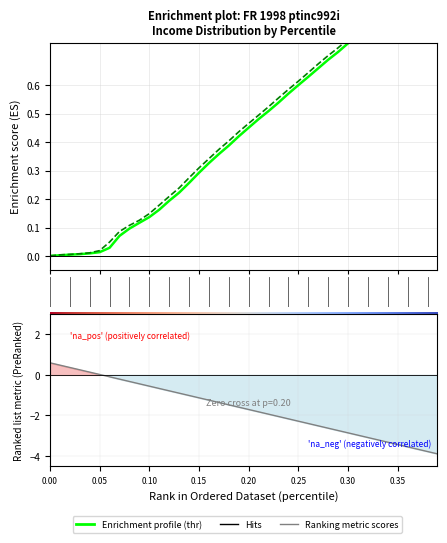

What is the difference between the highest and lowest values at 10?

0.7